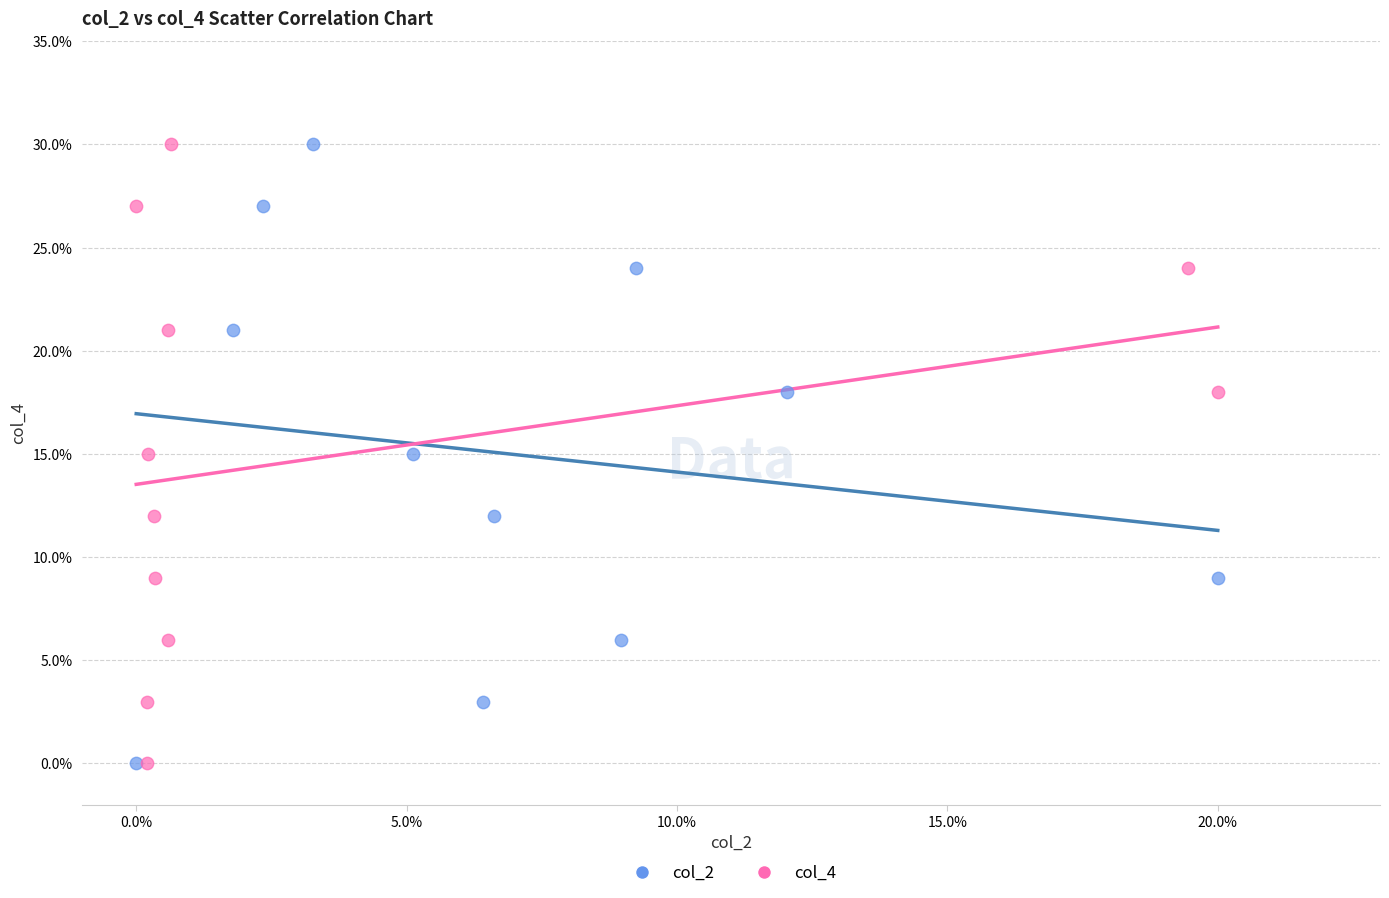

What are all the series names shown in the legend?

col_2, col_4